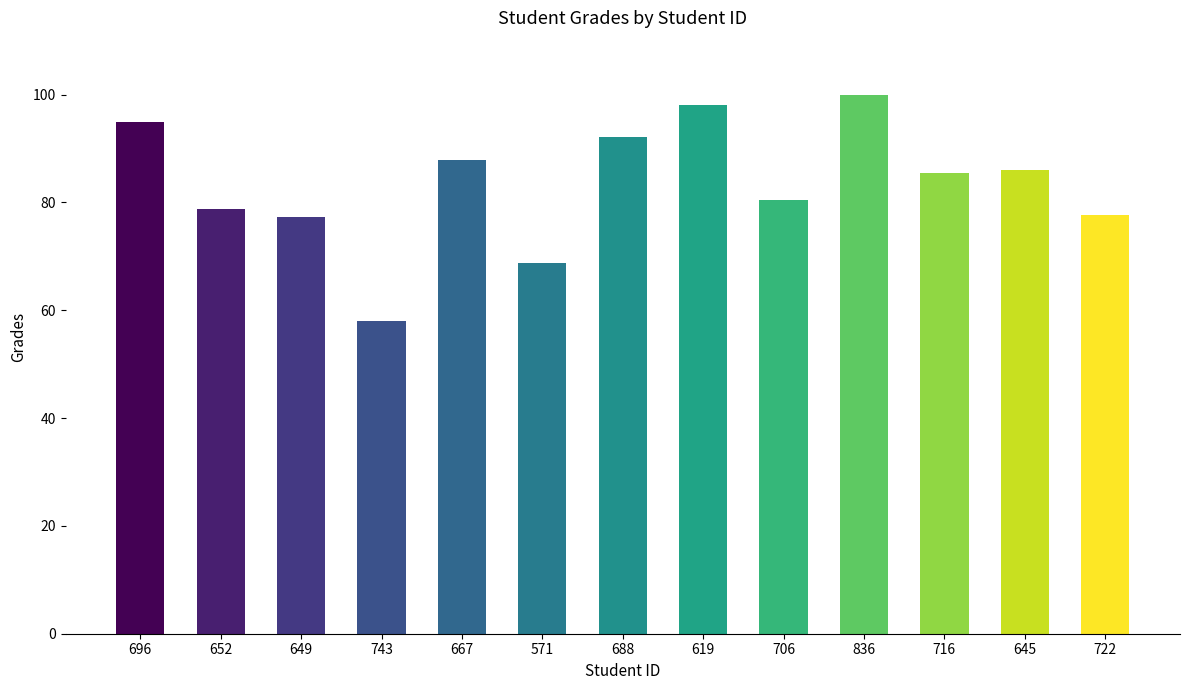

What is the ratio of the value at 688 to the value at 619?

0.9